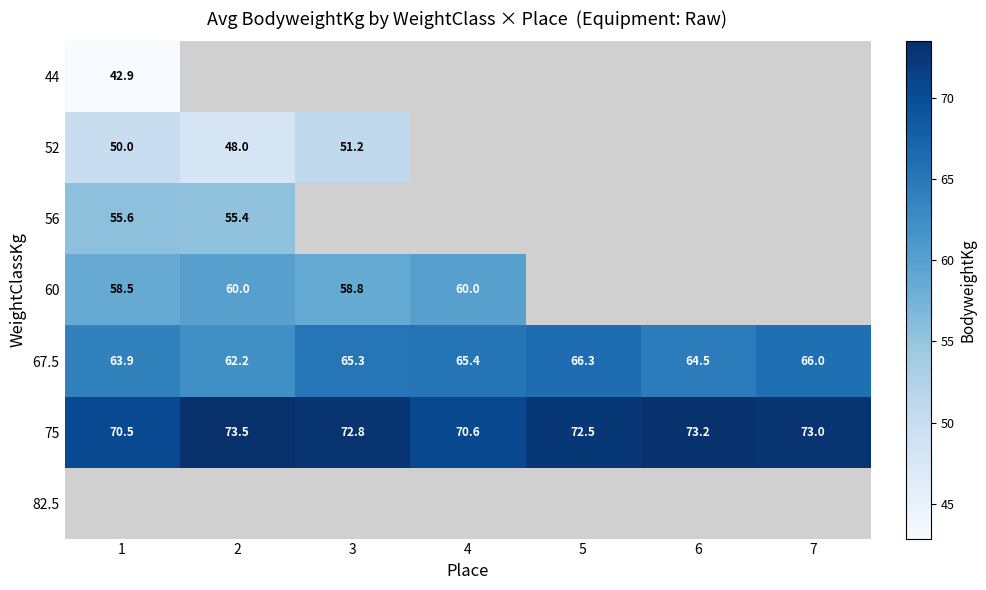

Which label corresponds to the smallest value in the chart?

1